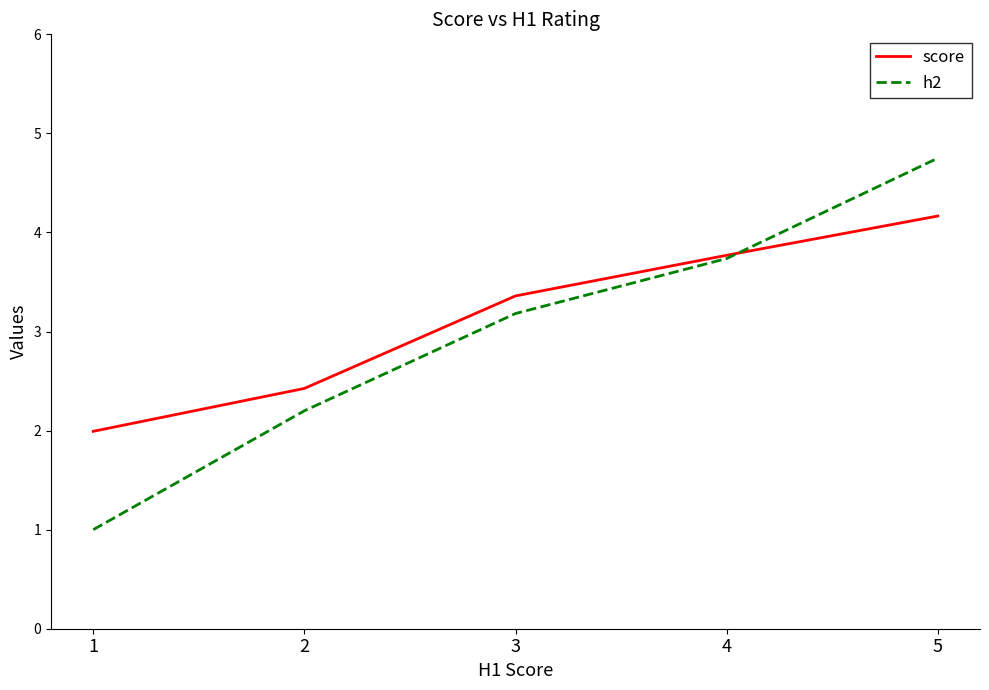

True or false: h2 and score intersect in this chart.

True